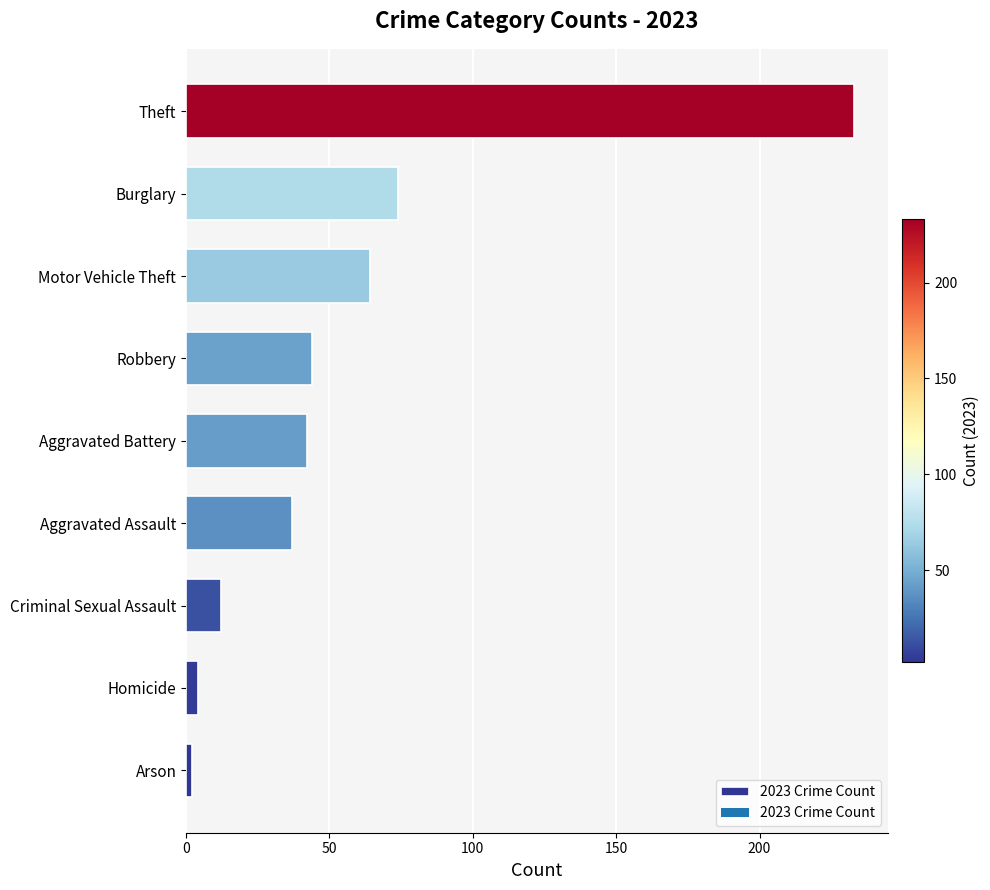

Which has a higher value, Burglary or Arson?

Burglary